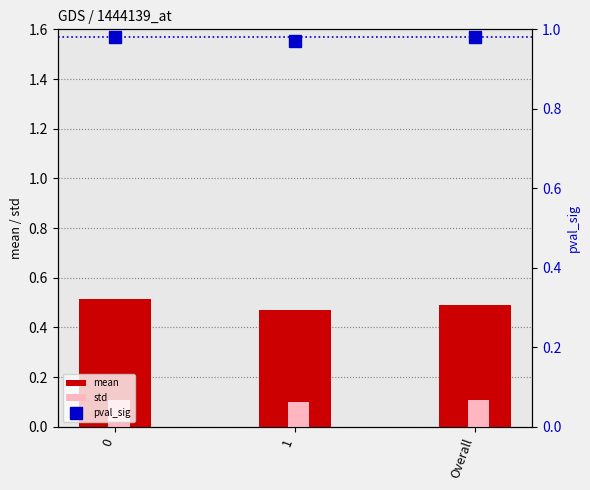

How many groups of bars are there?

3